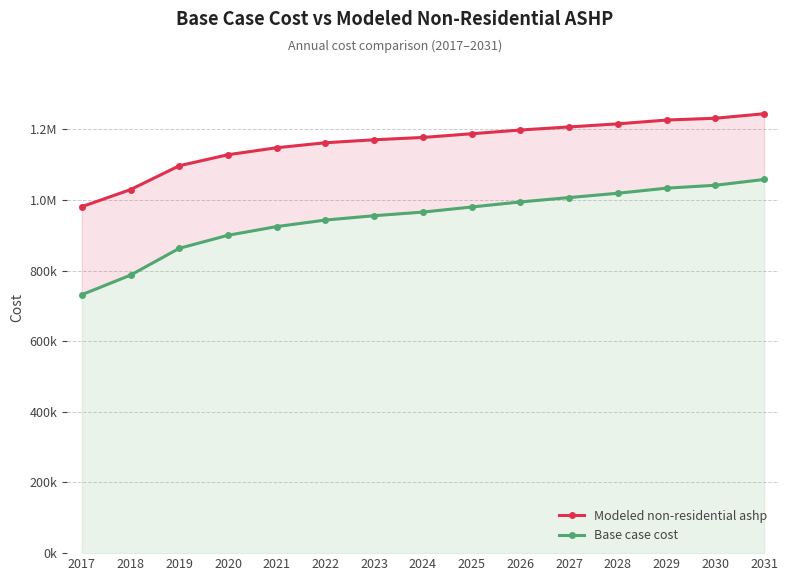

True or false: Base case cost has more than 0 points higher than both neighbors.

False